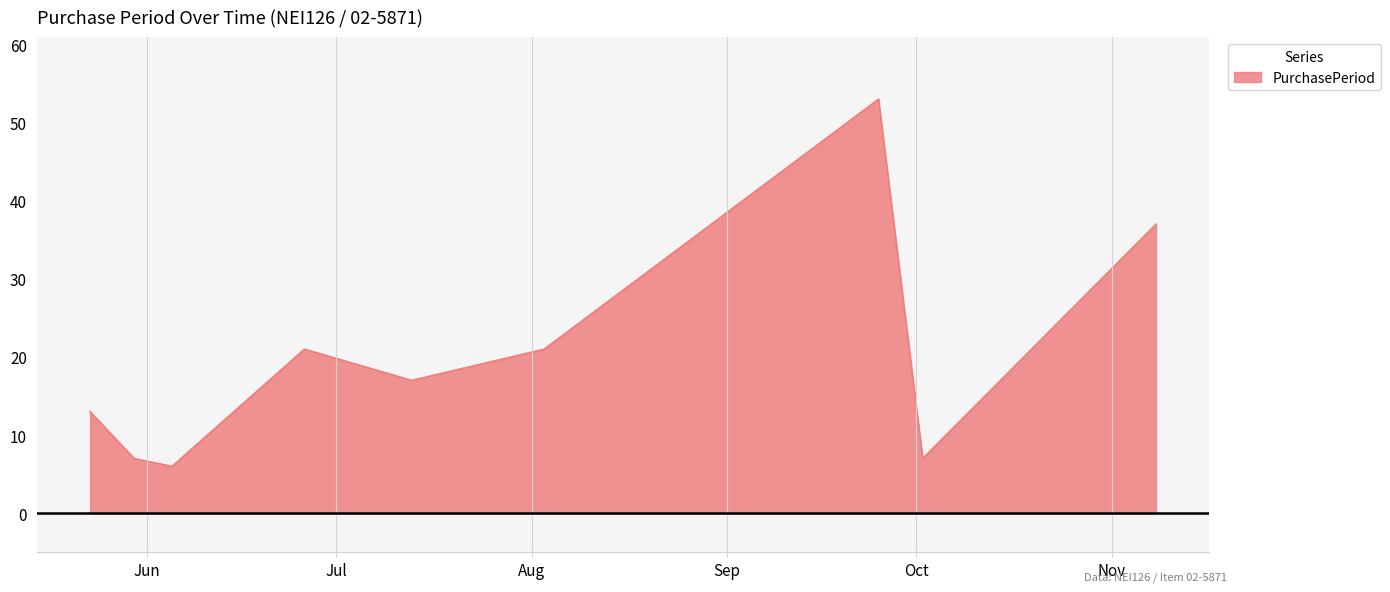

Count the number of data series in this chart.

1